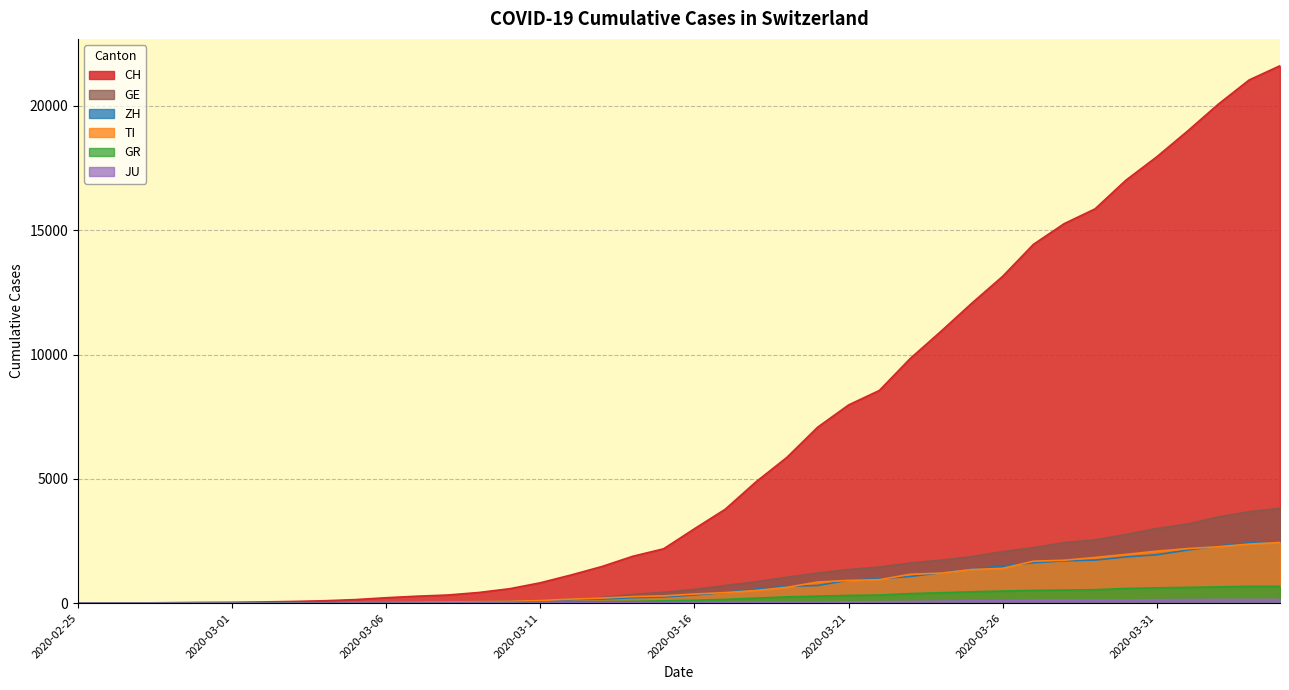

How many data points in JU are less than 25?

20